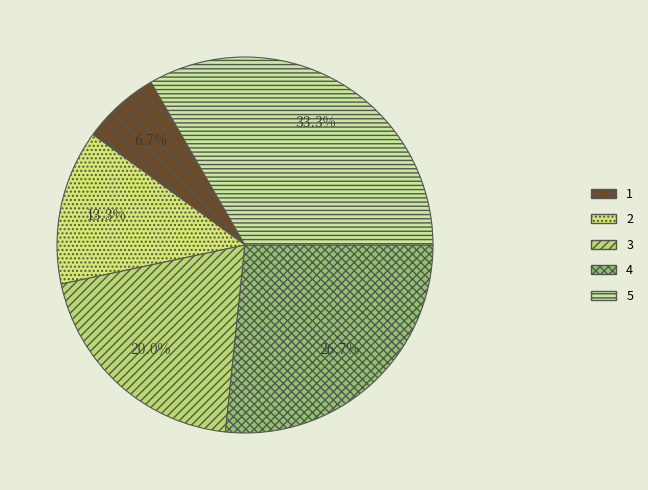

What percentage is the 5 slice, to the nearest percent?

33%